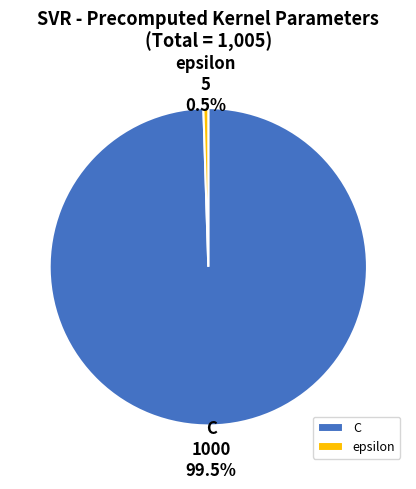

Rank the categories by value from highest to lowest.

C, epsilon